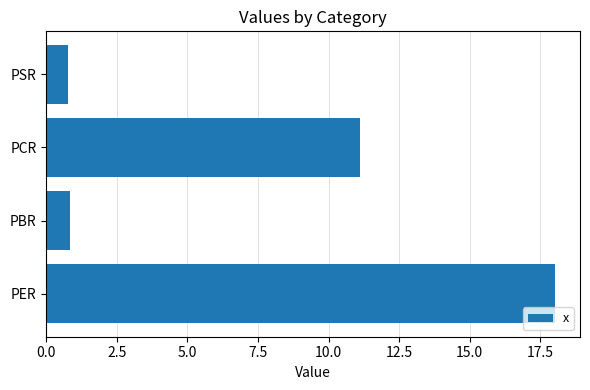

At which label is the value closest to 9?

PCR